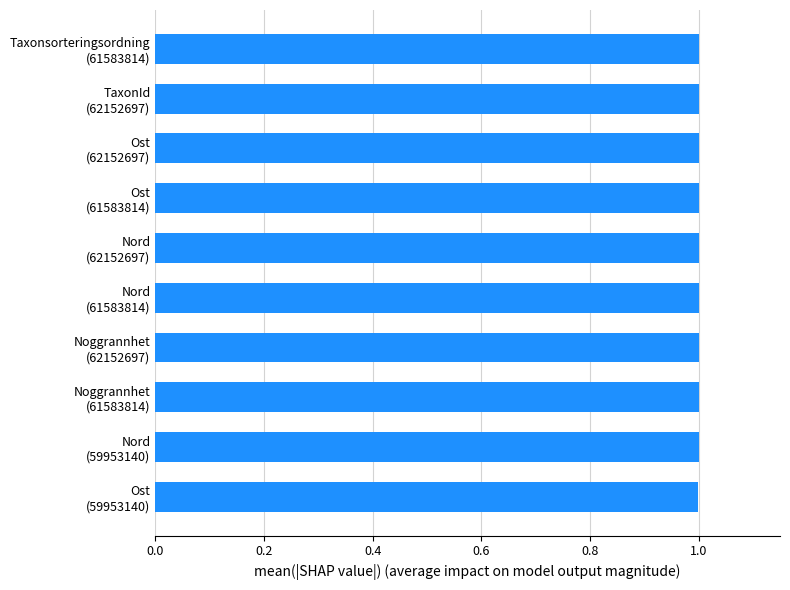

Does the chart contain stacked bars?

No